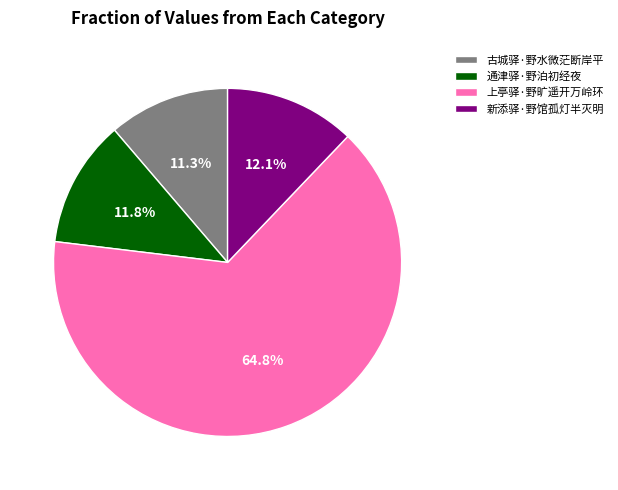

True or false: 上亭驿·野旷遥开万岭环 accounts for 65% of the total.

True